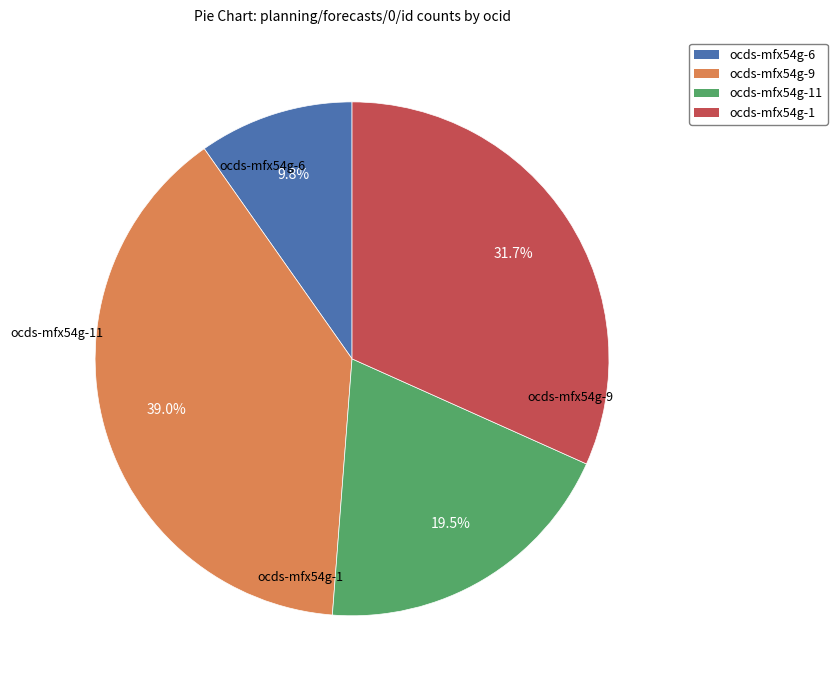

Does any single category account for the majority?

No